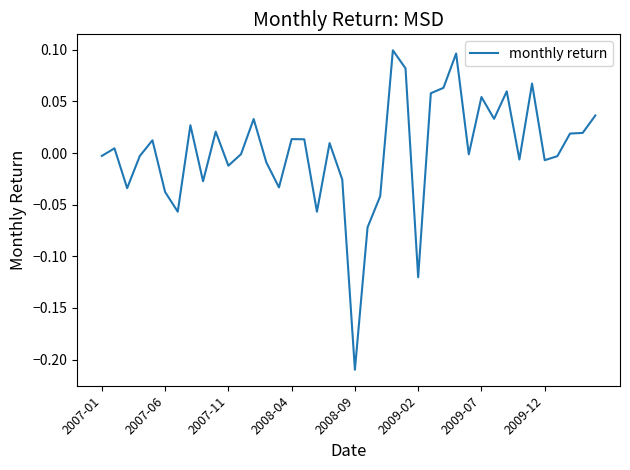

Does the chart display data point markers on the line(s)?

No